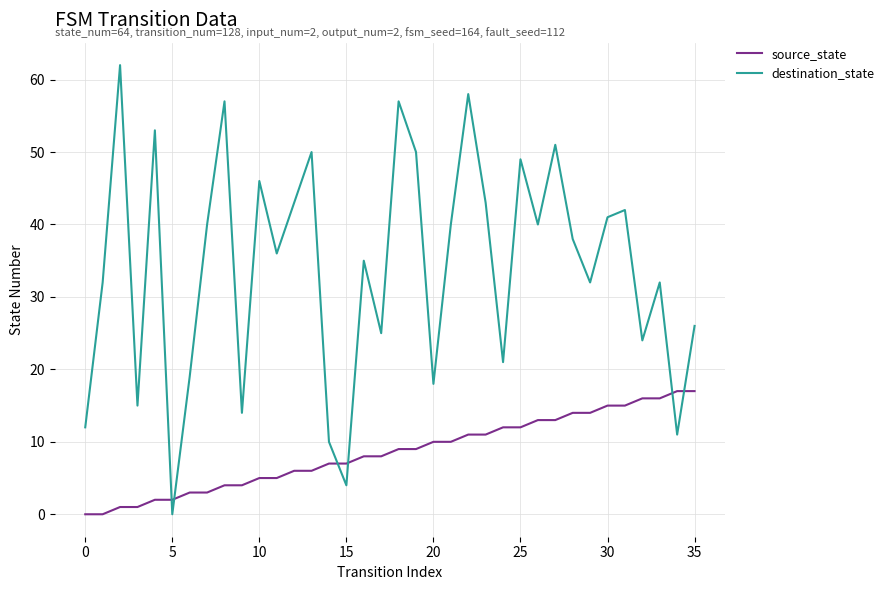

Which series has the largest total across all categories?

destination_state